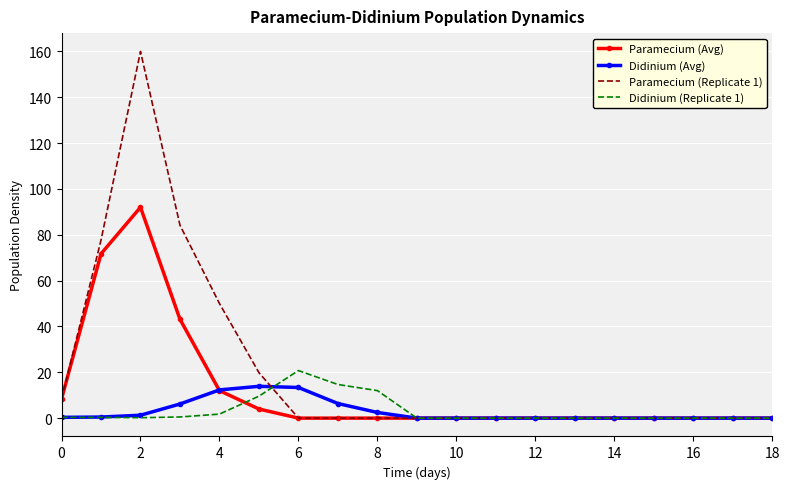

What is the greatest value displayed?

160.0